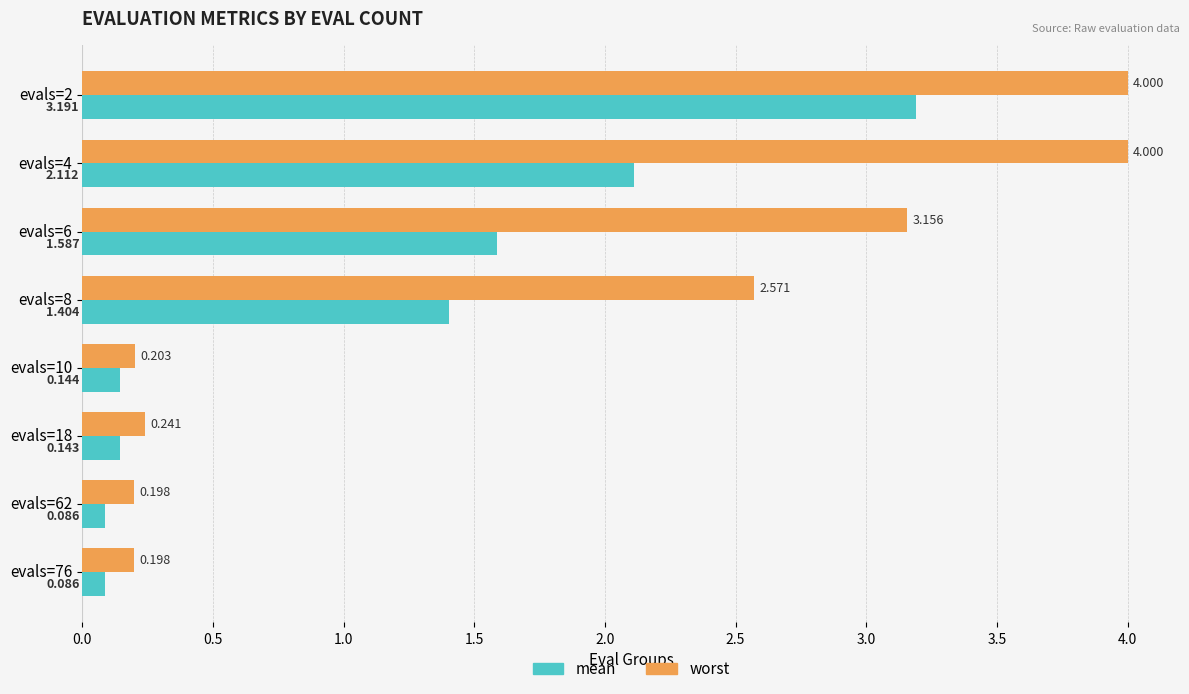

Is the value of worst at evals=2 greater than the value of mean at evals=6?

Yes